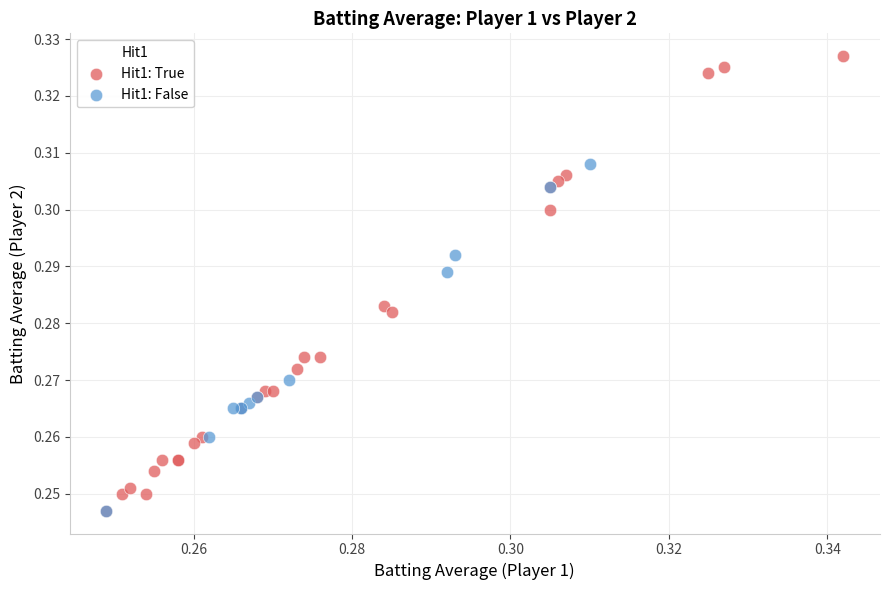

What are all the series names shown in the legend?

Hit1: True, Hit1: False